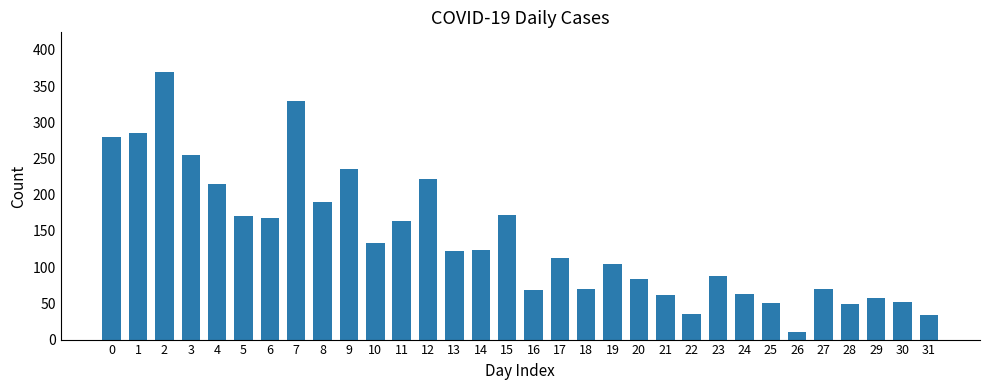

What is the value of the 9th bar from the left?

190